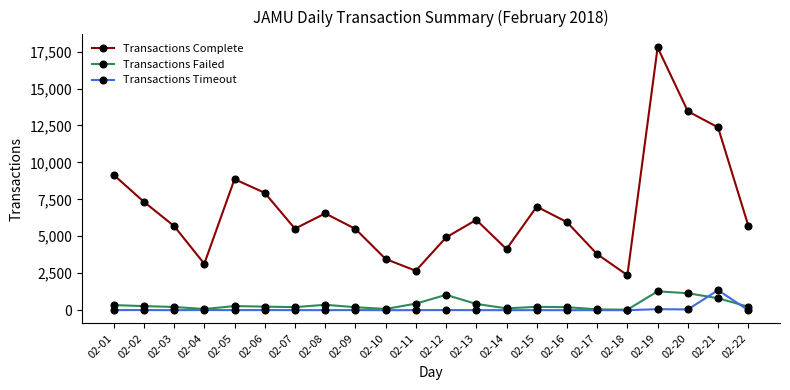

The value of Transactions Failed at 02-12 is 1037. True or false?

True